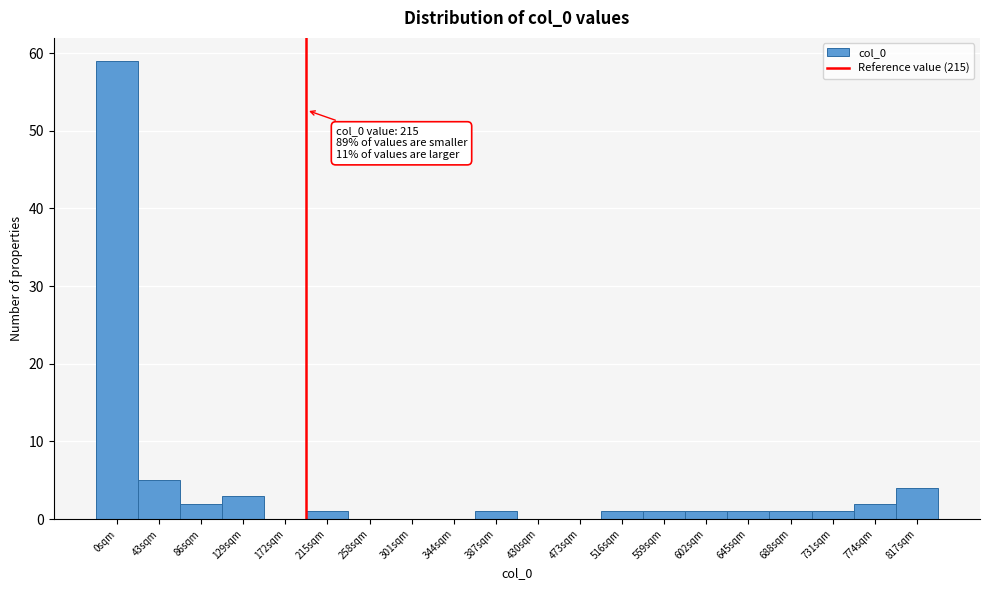

Reading left to right, list all the values displayed in this chart.

0sqm=59	43sqm=5	86sqm=2	129sqm=3	172sqm=0	215sqm=1	258sqm=0	301sqm=0	344sqm=0	387sqm=1	430sqm=0	473sqm=0	516sqm=1	559sqm=1	602sqm=1	645sqm=1	688sqm=1	731sqm=1	774sqm=2	817sqm=4